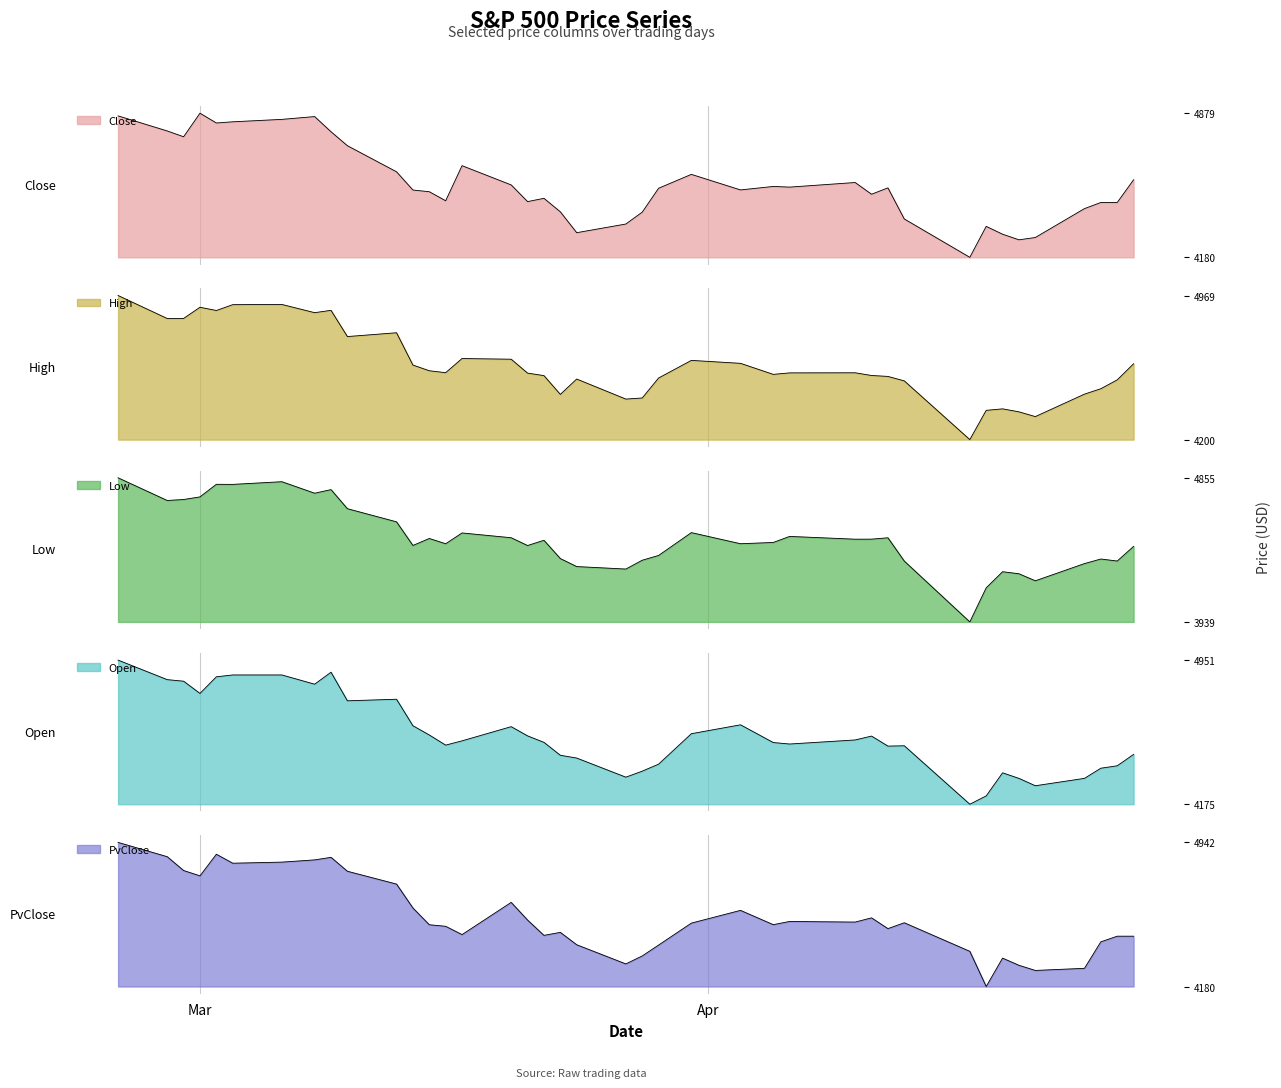

In Close, how many points are higher than both neighbors (excluding endpoints)?

9